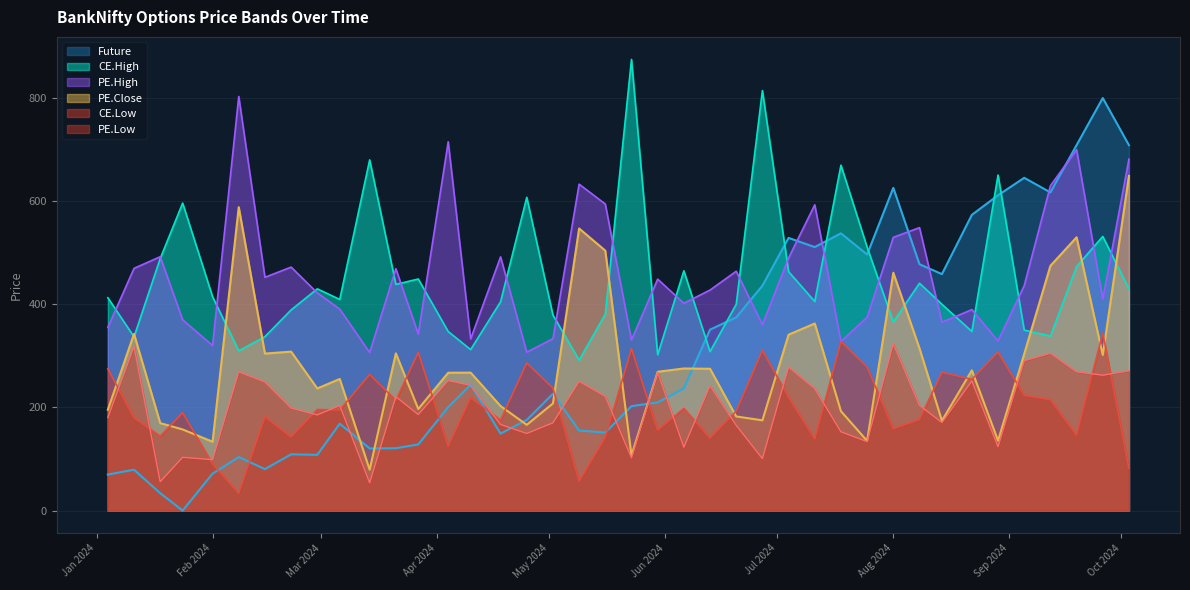

True or false: CE.Low and CE.High cross at least once.

False